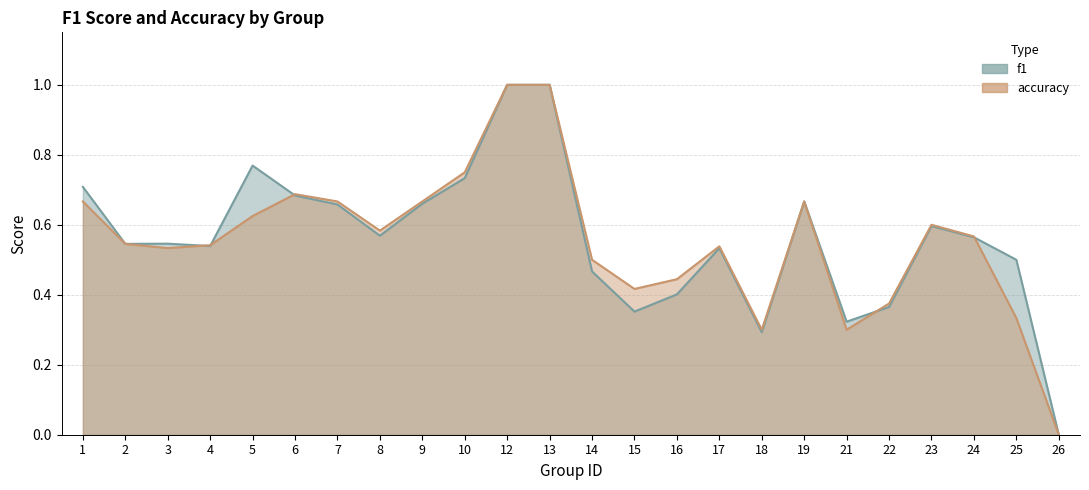

Reading left to right, transcribe all the data shown in this chart.

f1: 1=0.7	2=0.5	3=0.5	4=0.5	5=0.8	6=0.7	7=0.7	8=0.6	9=0.7	10=0.7	12=1.0	13=1.0	14=0.5	15=0.4	16=0.4	17=0.5	18=0.3	19=0.7	21=0.3	22=0.4	23=0.6	24=0.6	25=0.5	26=0.0
accuracy: 1=0.7	2=0.5	3=0.5	4=0.5	5=0.6	6=0.7	7=0.7	8=0.6	9=0.7	10=0.8	12=1.0	13=1.0	14=0.5	15=0.4	16=0.4	17=0.5	18=0.3	19=0.7	21=0.3	22=0.4	23=0.6	24=0.6	25=0.3	26=0.0